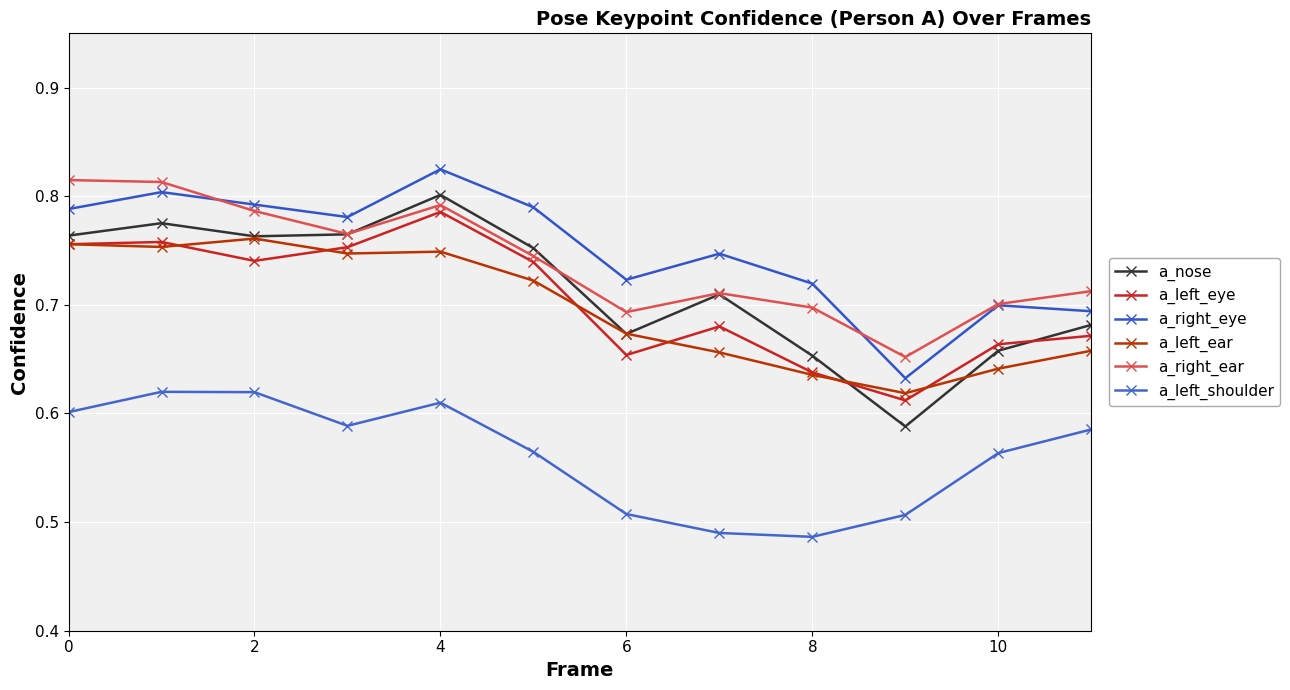

At which label is a_left_ear closest to 0?

9